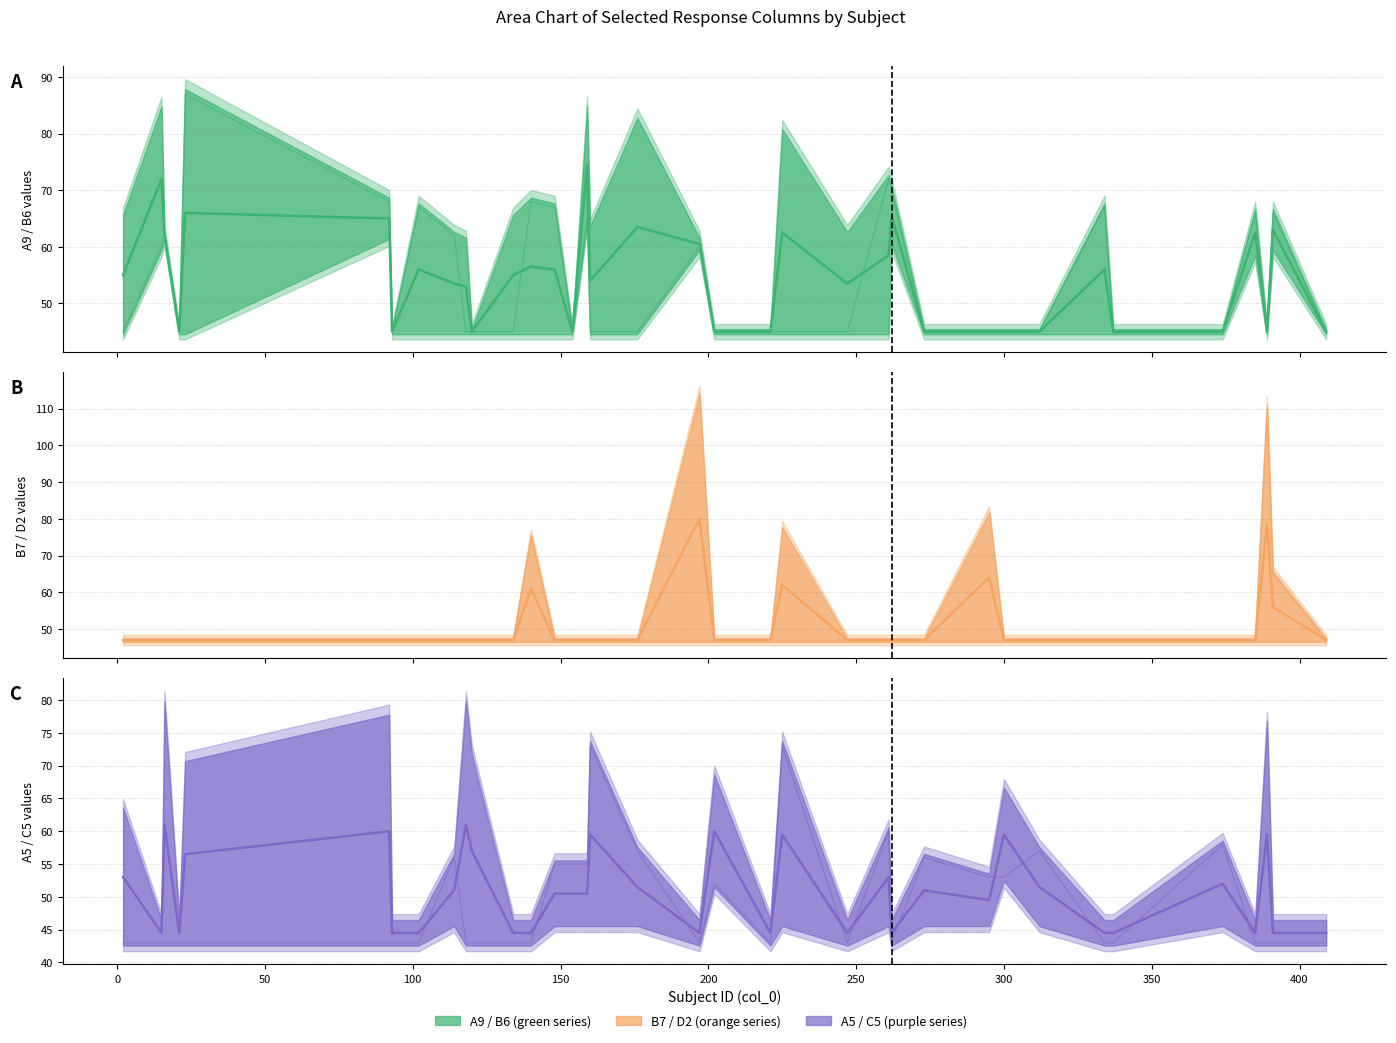

What is the difference between the maximum and minimum values in the A9 midline series?

29.5